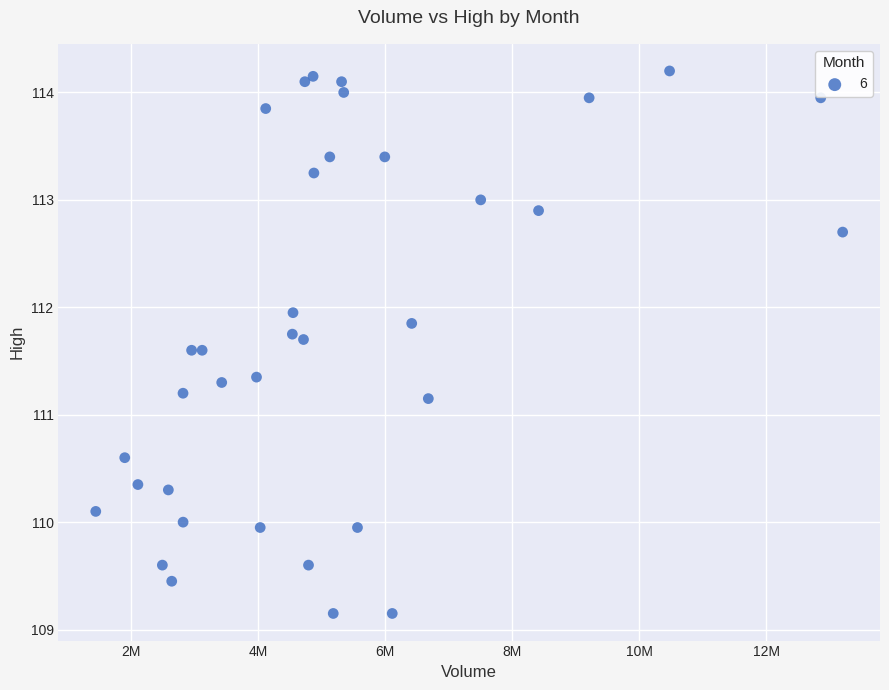

What is the range of Y values (max minus min)?

5.0